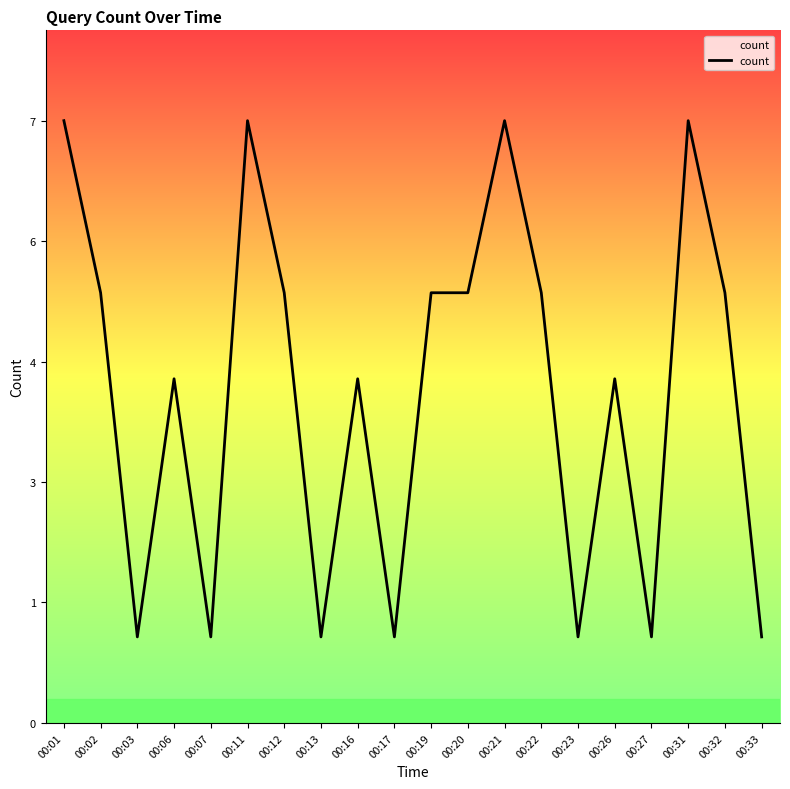

Which has a higher value, 00:16 or 00:32?

00:32